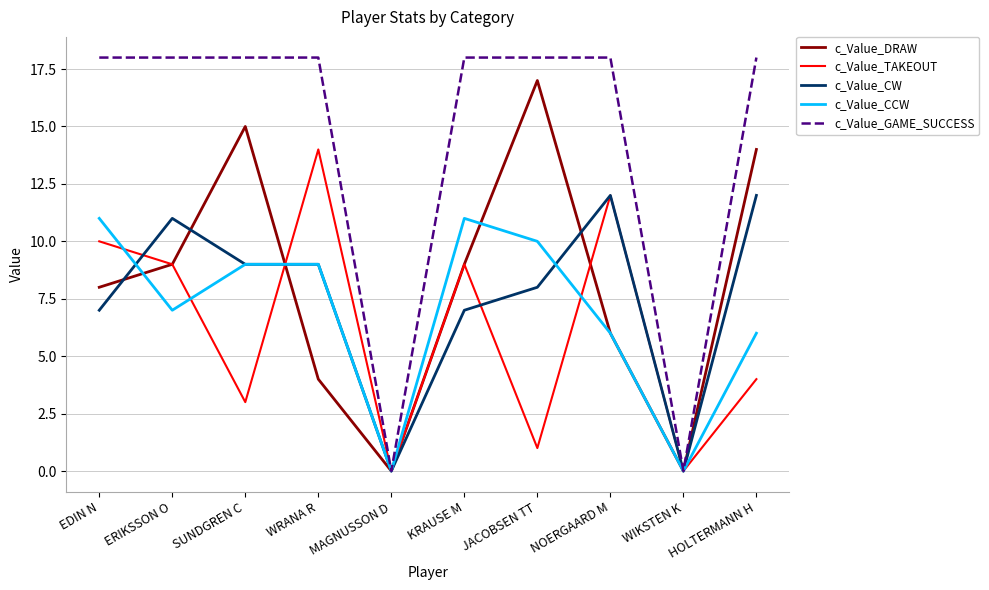

What is the average value of the c_Value_DRAW series?

8